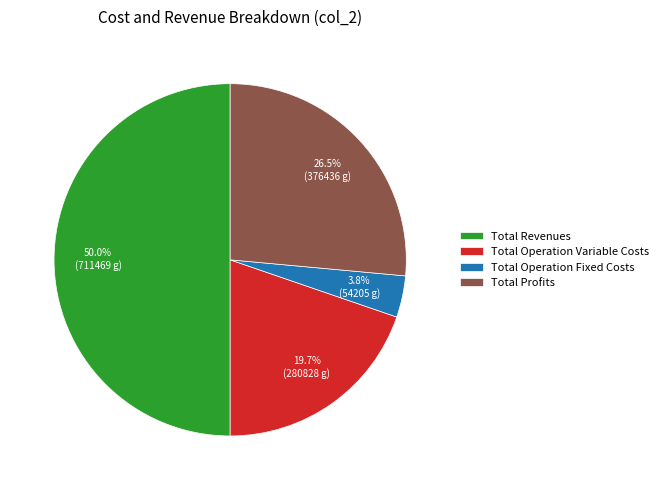

Approximately how many times larger is the value at Total Profits compared to Total Operation Variable Costs?

1.3